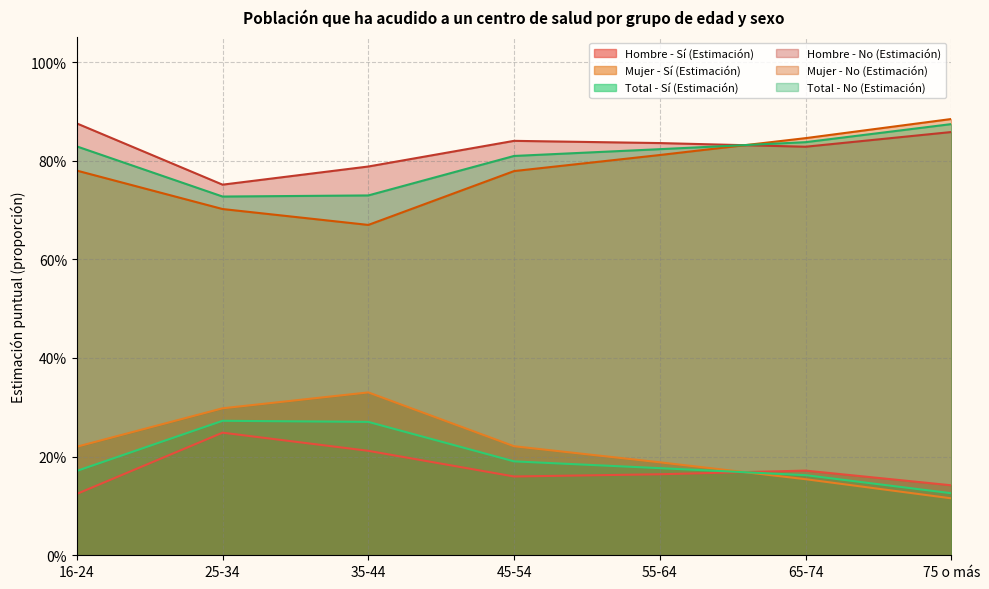

Rank the series at 35-44 from highest to lowest value.

Hombre - No (Estimación), Total - No (Estimación), Mujer - No (Estimación), Mujer - Sí (Estimación), Total - Sí (Estimación), Hombre - Sí (Estimación)